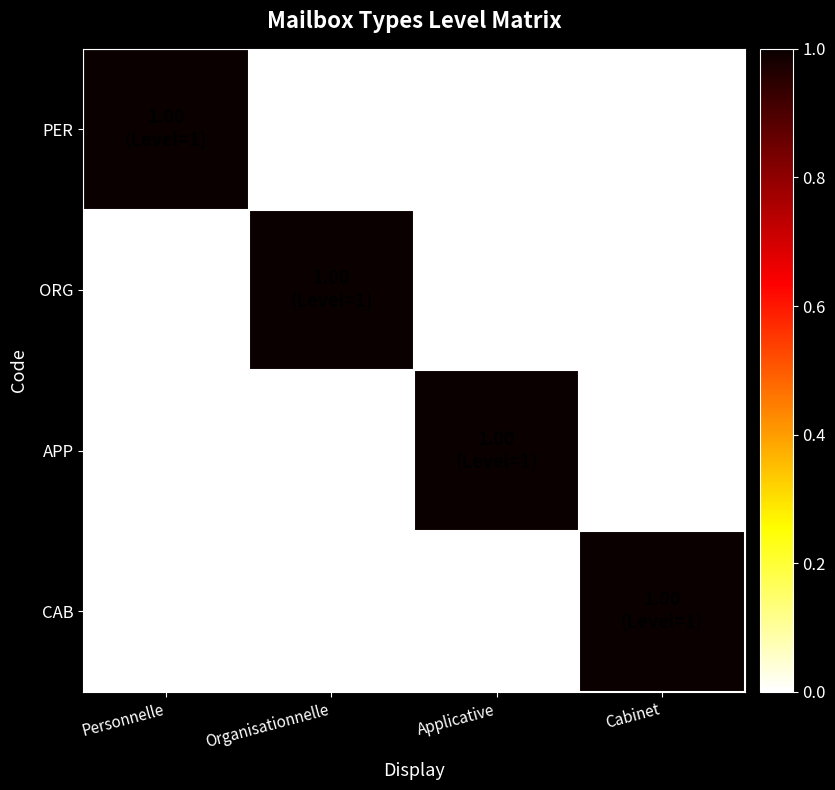

Is the value of APP at Applicative greater than the value of ORG at Applicative?

Yes